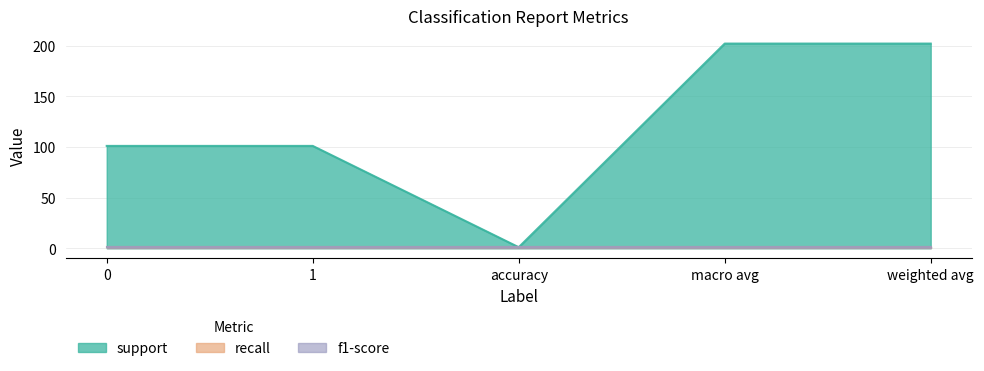

Does the chart have visible grid lines?

Yes